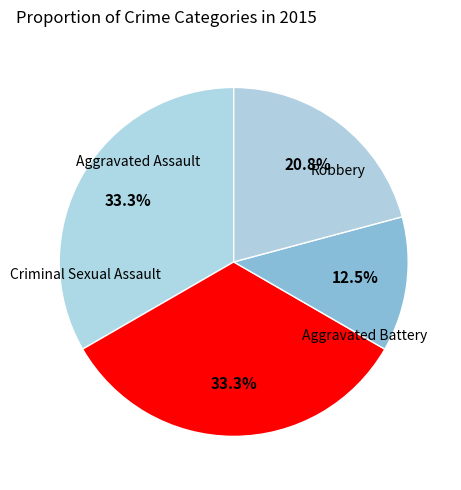

How many slices are in this pie chart?

4